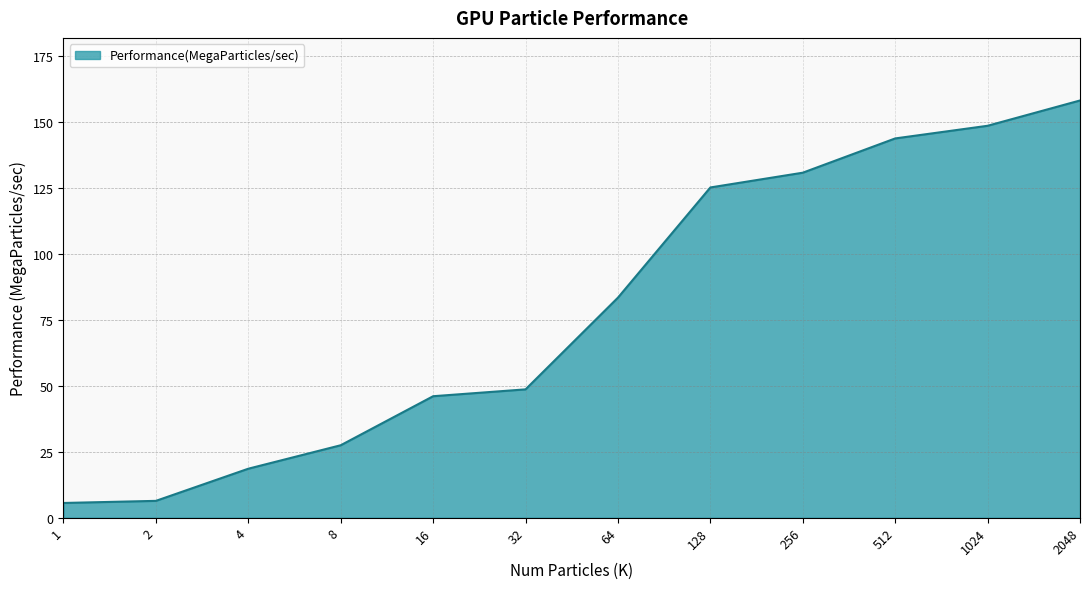

What is the maximum value shown in the chart?

158.3